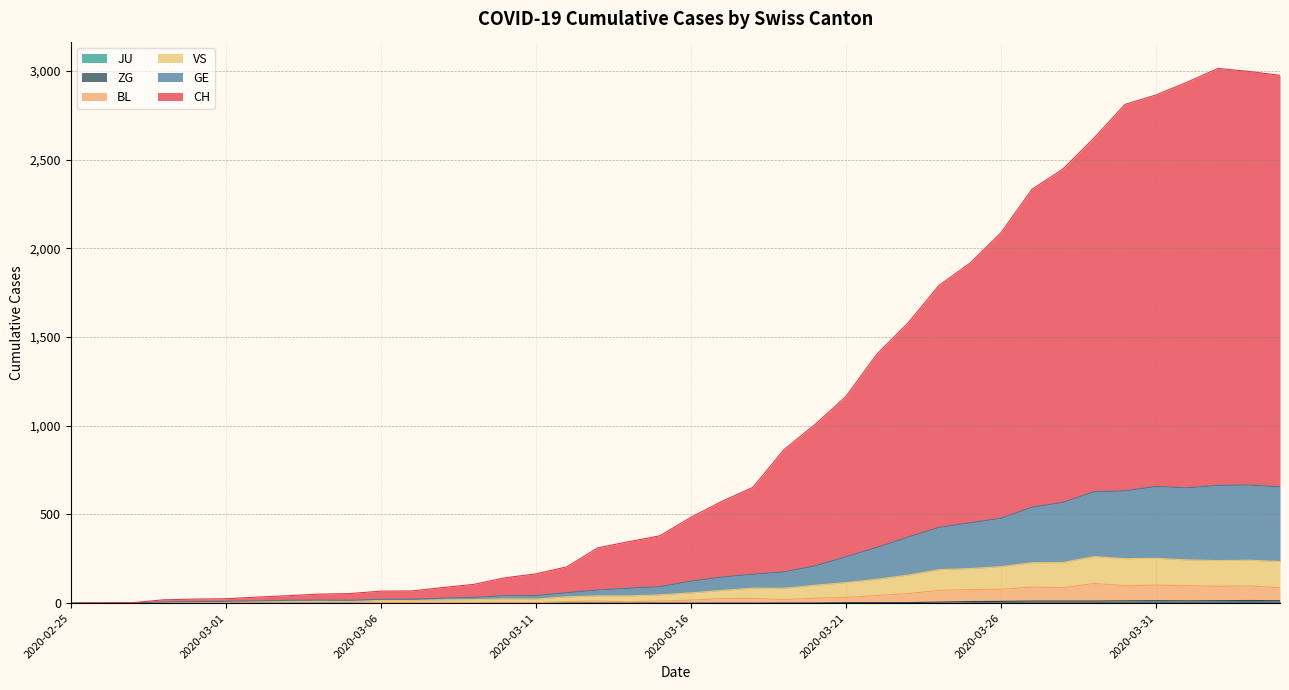

What is the value of the ZG point at the 37th from the left?

13